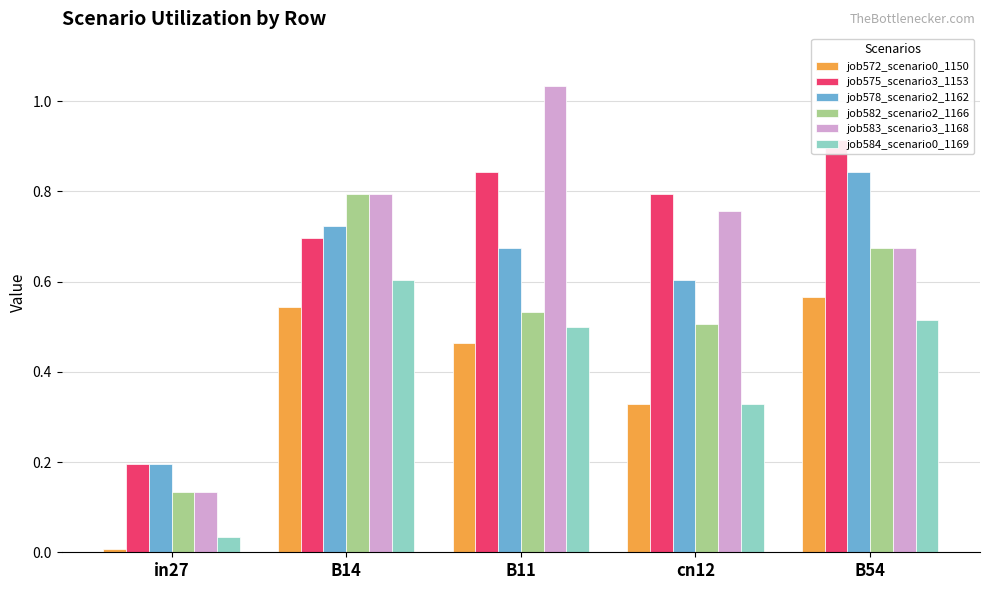

What is the difference between the maximum and minimum values in the job575_scenario3_1153 series?

0.7